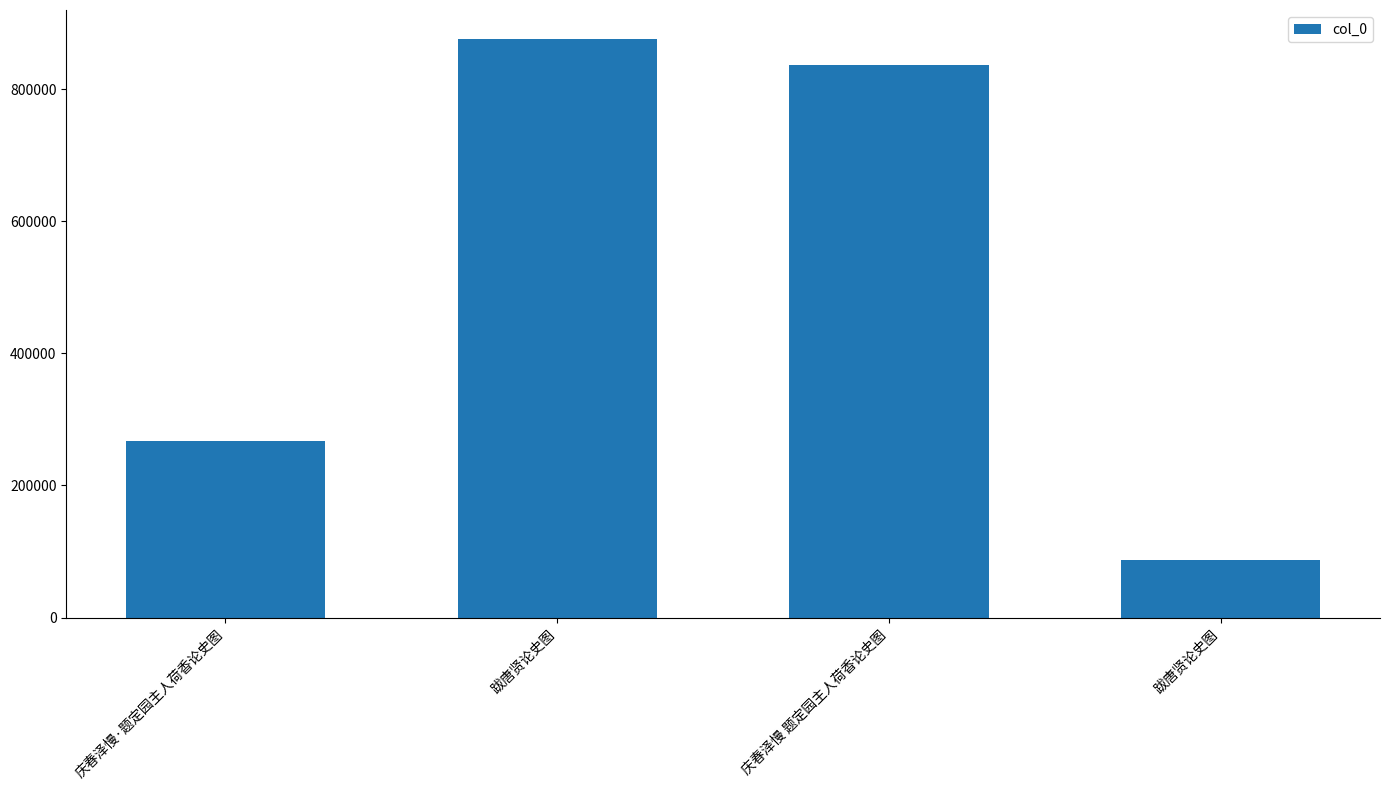

Is it true that the value at 庆春泽慢 题定园主人荷香论史图 is 835975?

True